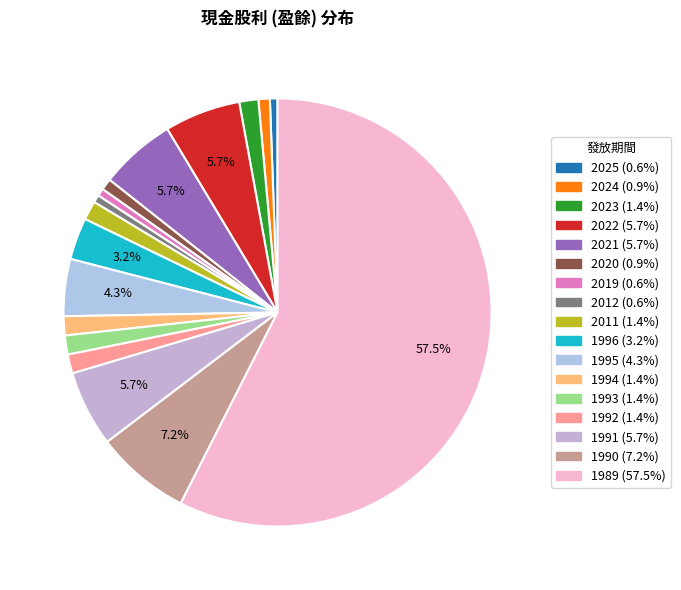

To the nearest percent, what is the combined percentage of 2020 and 1992?

2%